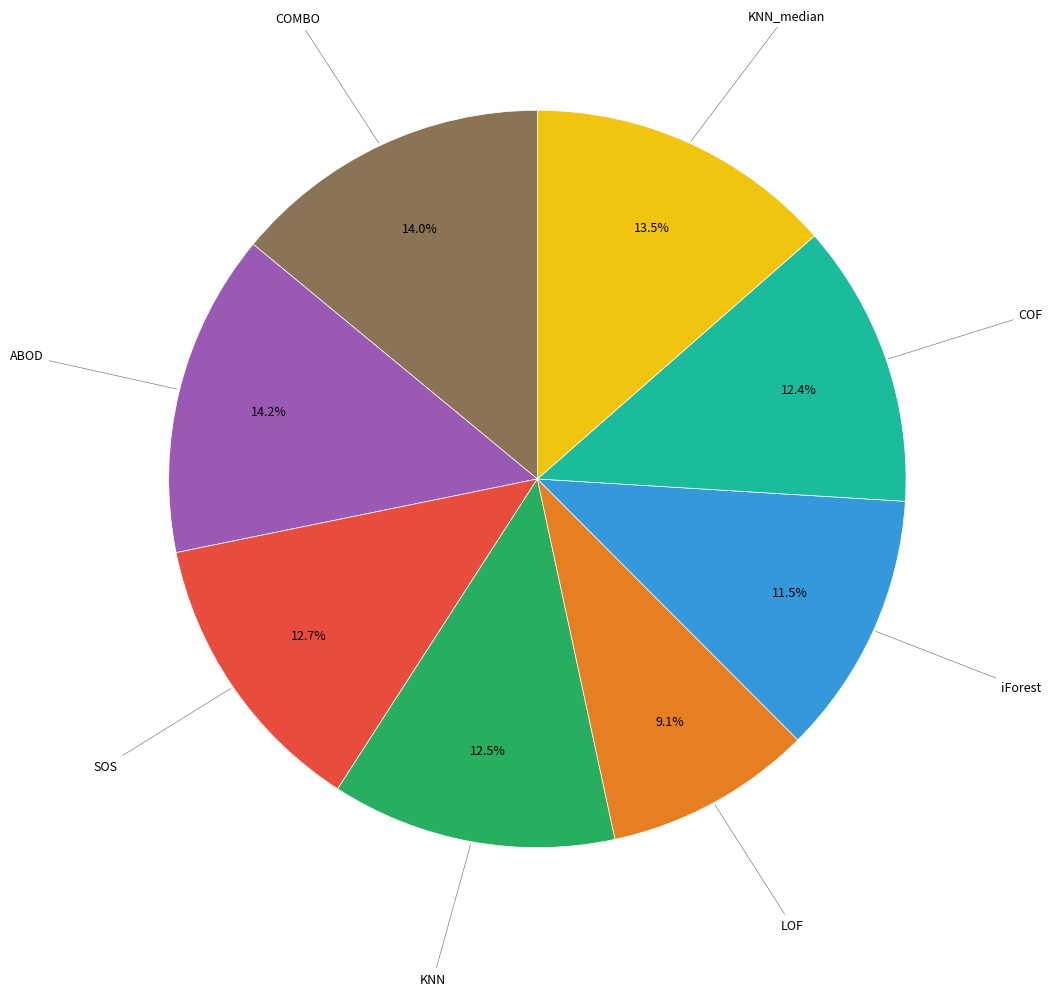

Is there any slice that represents more than half of the pie?

No